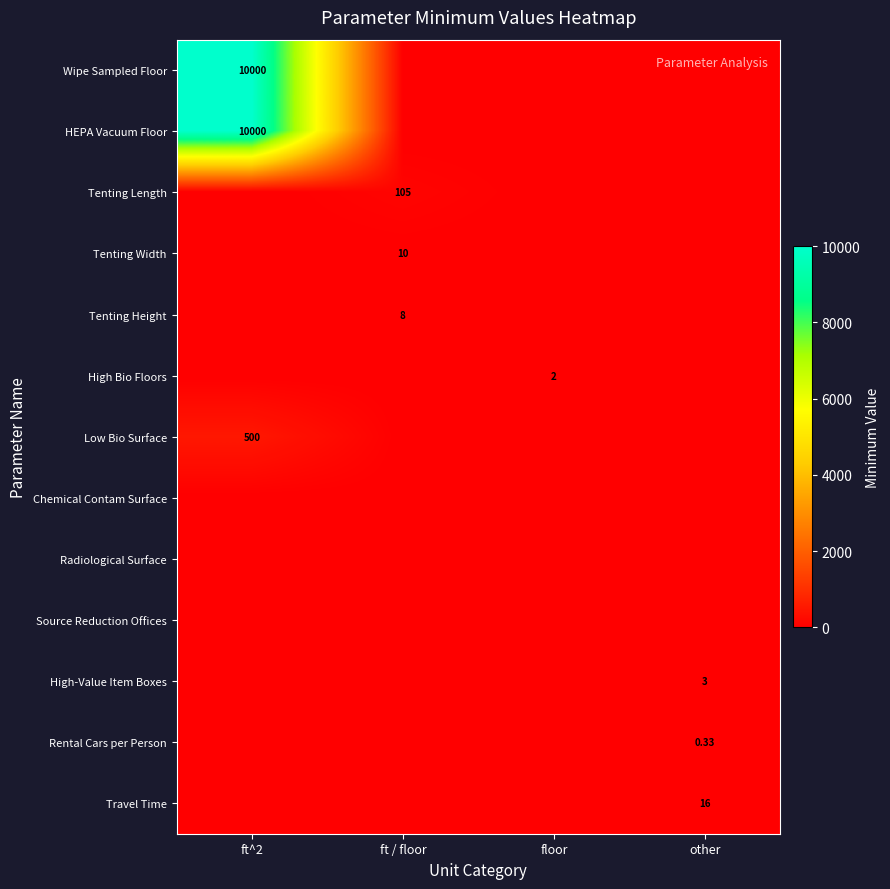

Which has a higher value, ft / floor or ft^2?

ft^2